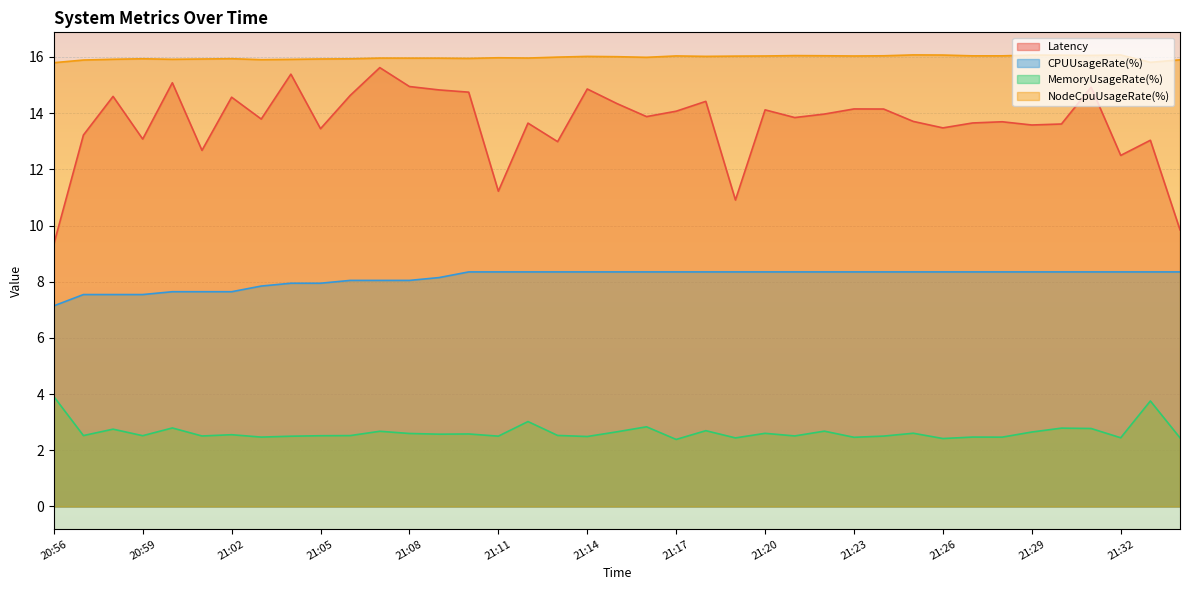

Which series changed the most between 21:19 and 21:21?

Latency